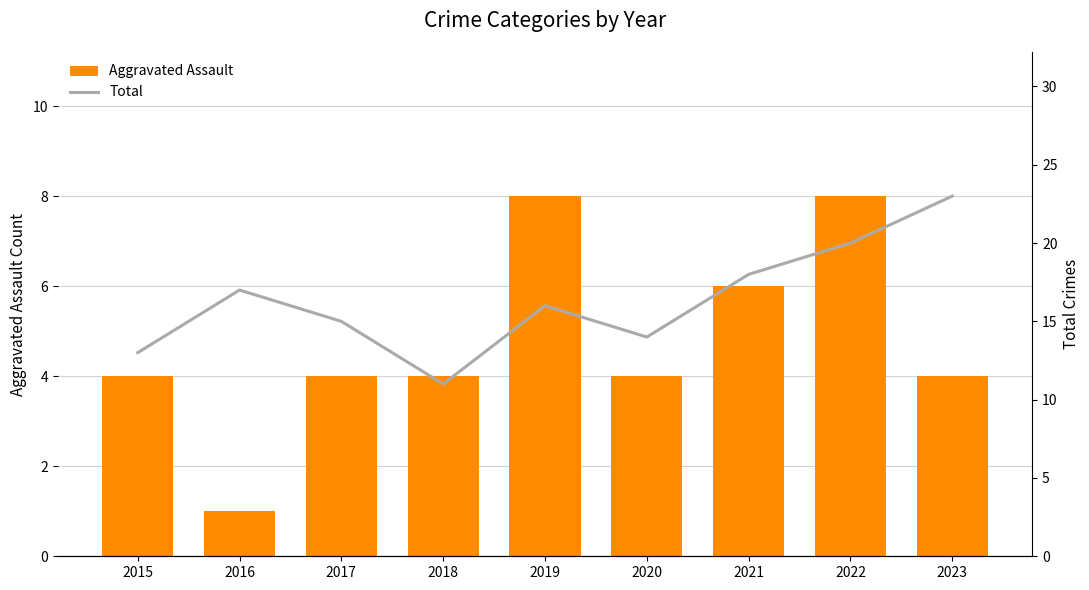

What is the average value of the Total series?

16